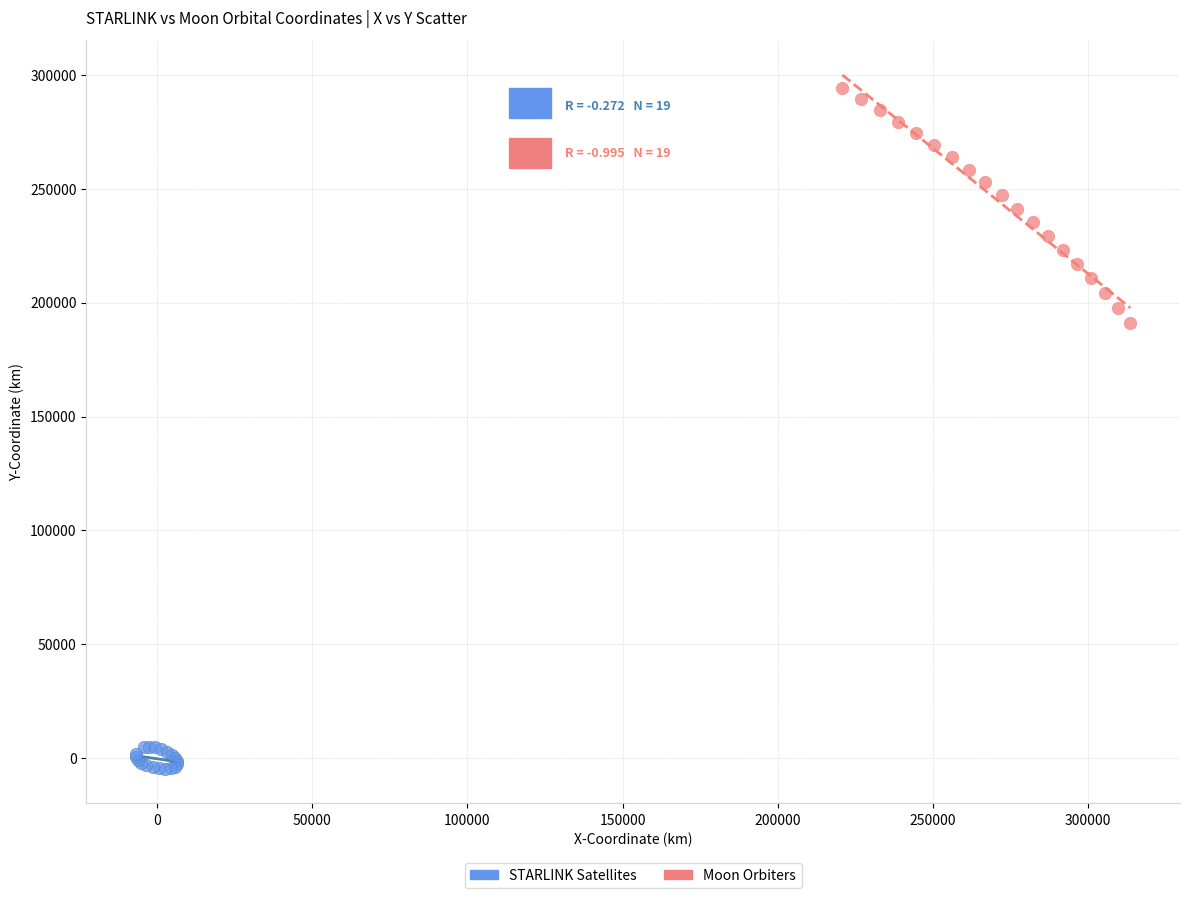

What are all the series names shown in the legend?

STARLINK Satellites, Moon Orbiters